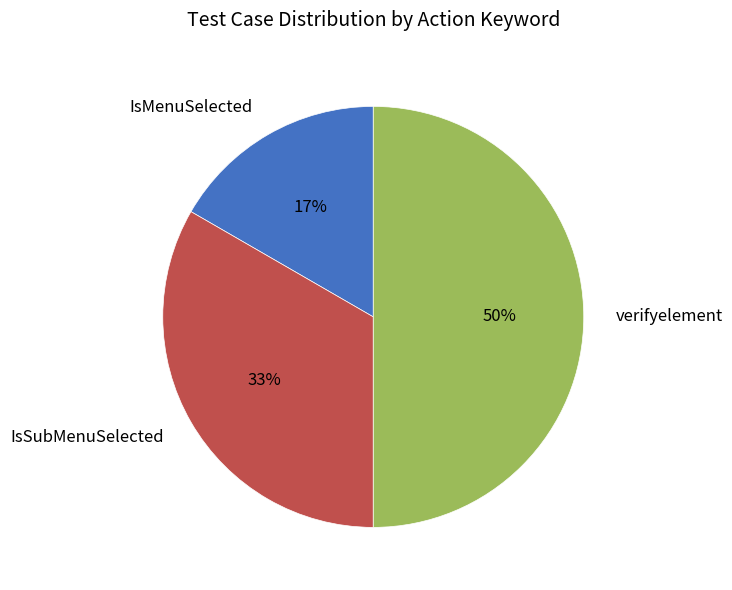

What percentage is the verifyelement slice, to the nearest percent?

50%